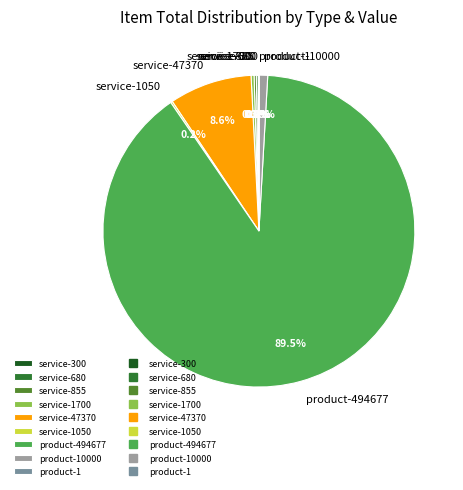

Which category has the biggest portion of the pie?

product-494677